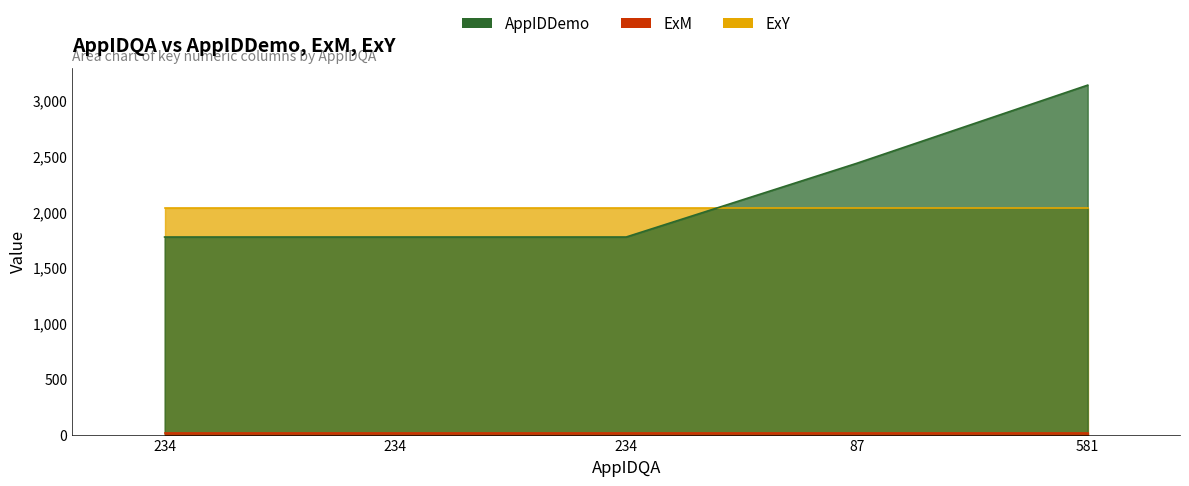

What is the value of the AppIDDemo point at the 5th from the left?

3136